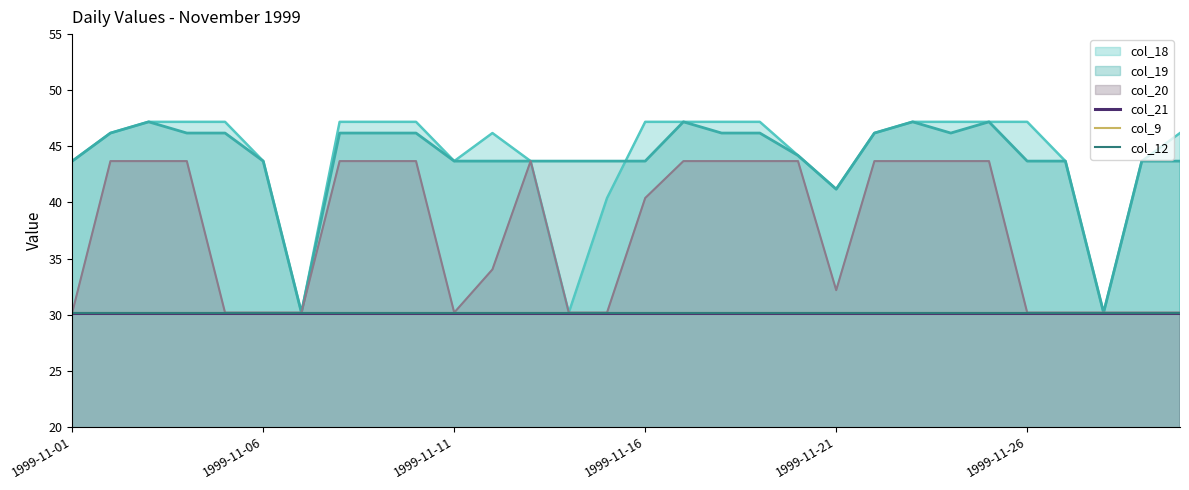

How many data points in col_18 are above 46?

18